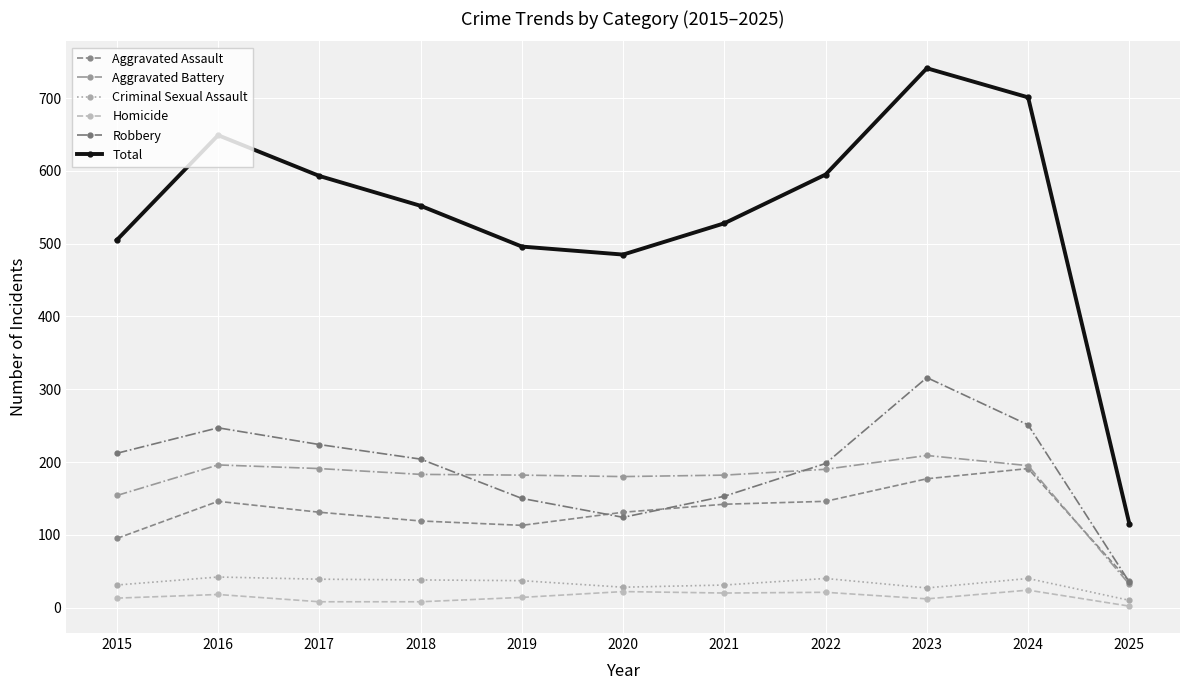

True or false: Homicide has more than 0 interior local peaks.

True